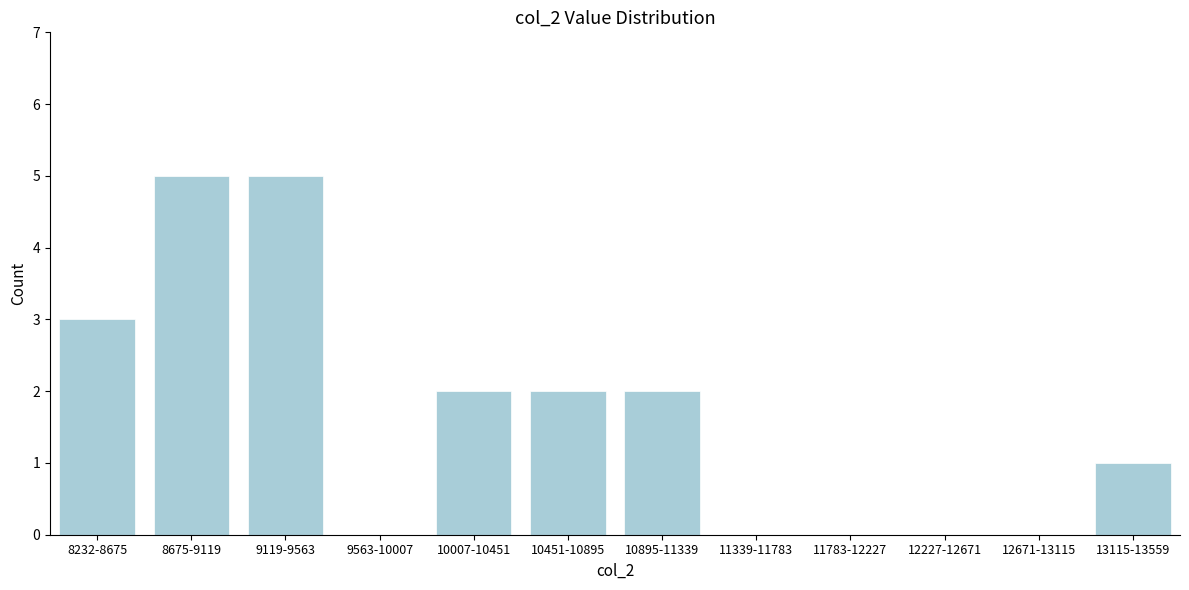

Reading left to right, what are all the values shown in this chart?

8232-8675=3	8675-9119=5	9119-9563=5	9563-10007=0	10007-10451=2	10451-10895=2	10895-11339=2	11339-11783=0	11783-12227=0	12227-12671=0	12671-13115=0	13115-13559=1